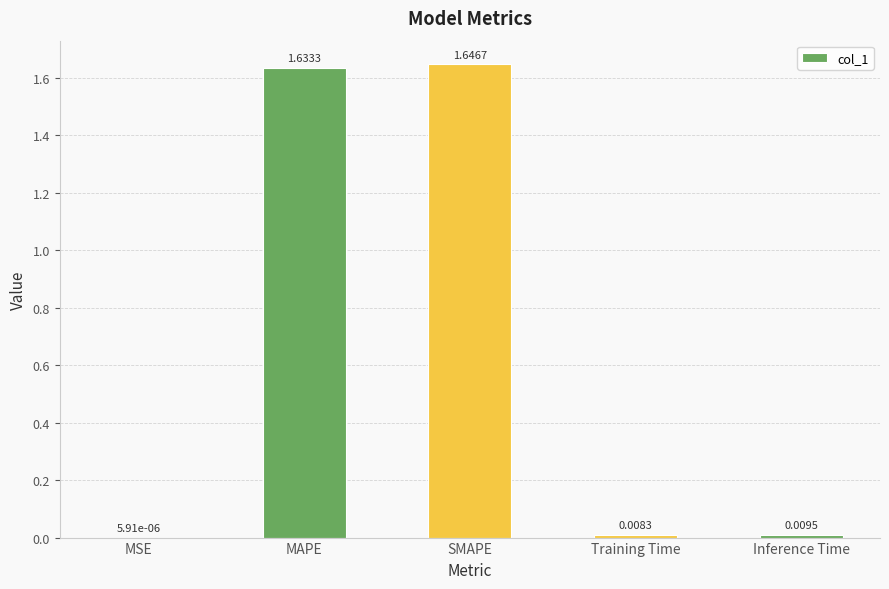

At which label is the value closest to 0?

MSE